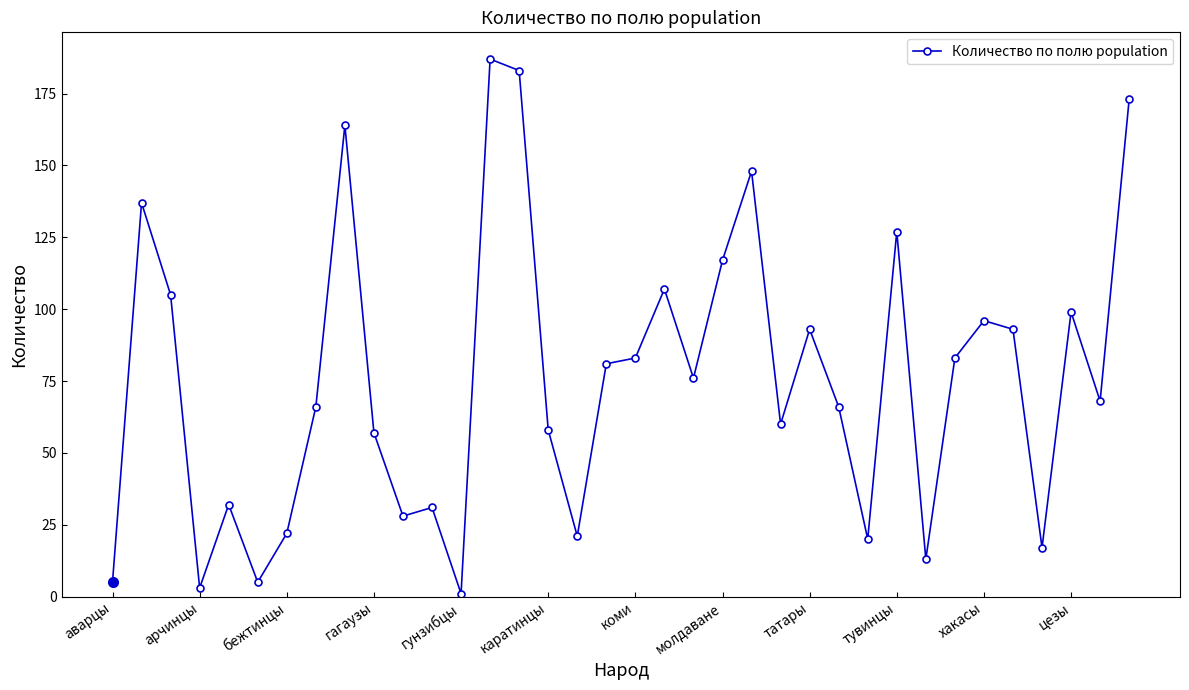

What is the average value?

76